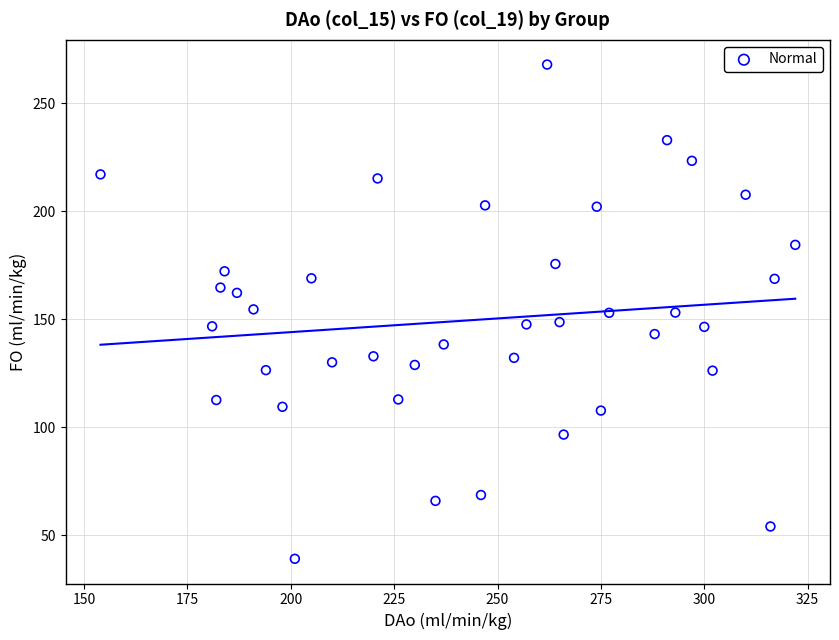

What is the range of Y values (max minus min)?

228.7